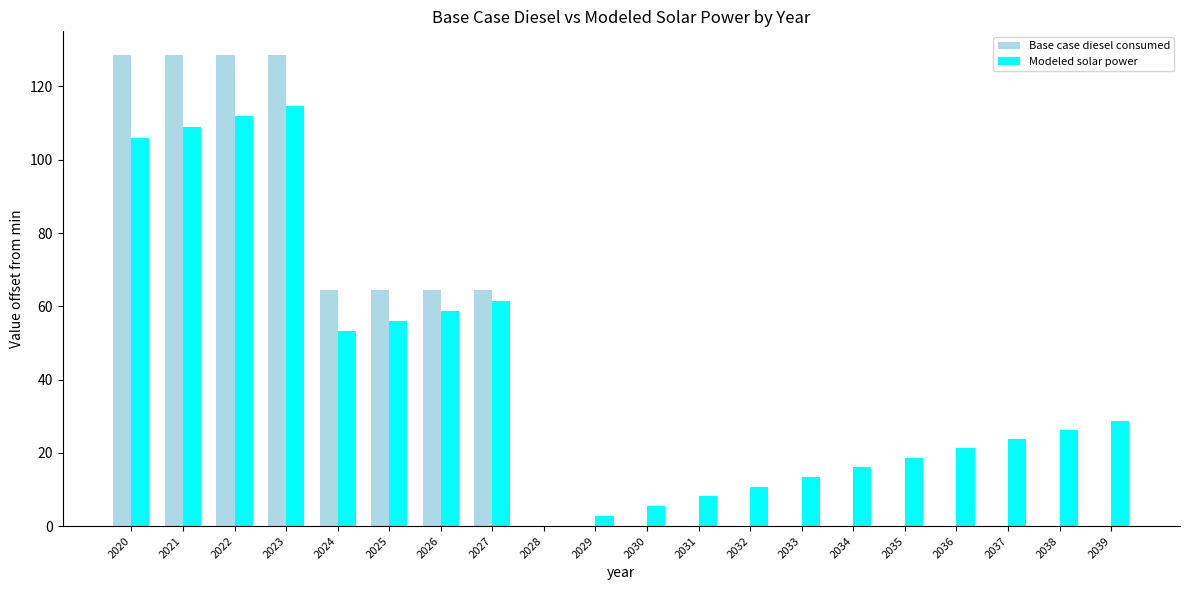

Is the value of Modeled solar power at 2024 greater than the value of Base case diesel consumed at 2031?

Yes